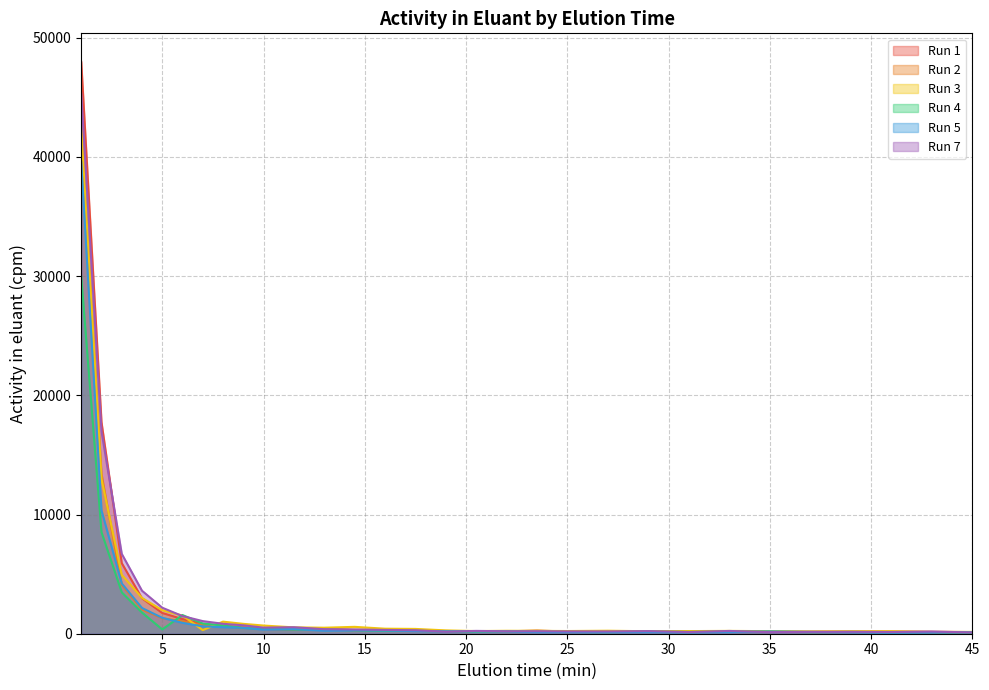

True or false: Run 4 has a value of 241.2 at 16.

True